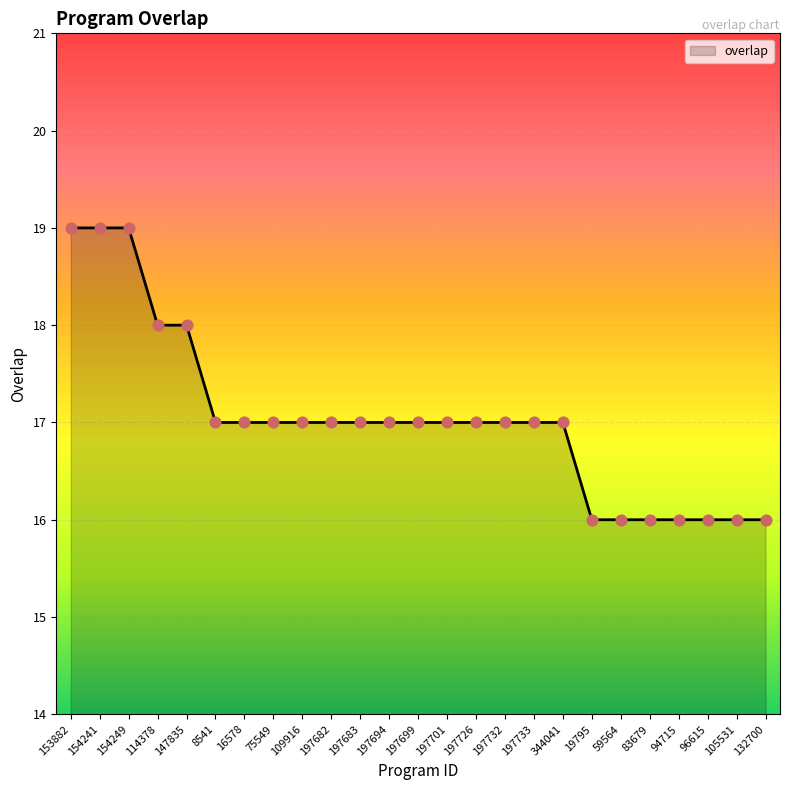

Between 114378 and 75549, which is larger?

114378